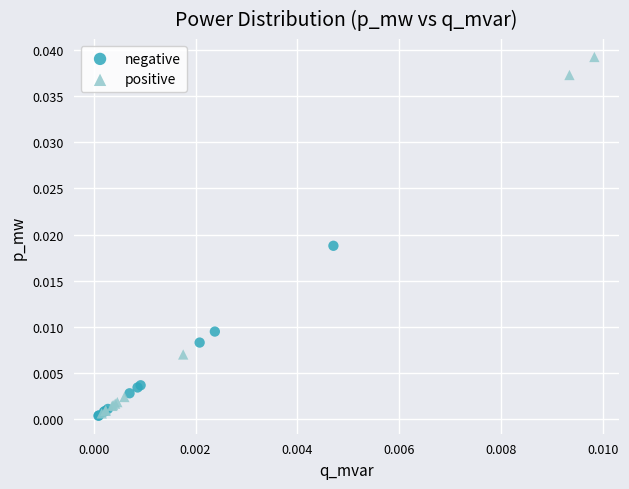

Which series has the largest Y range (max minus min)?

positive